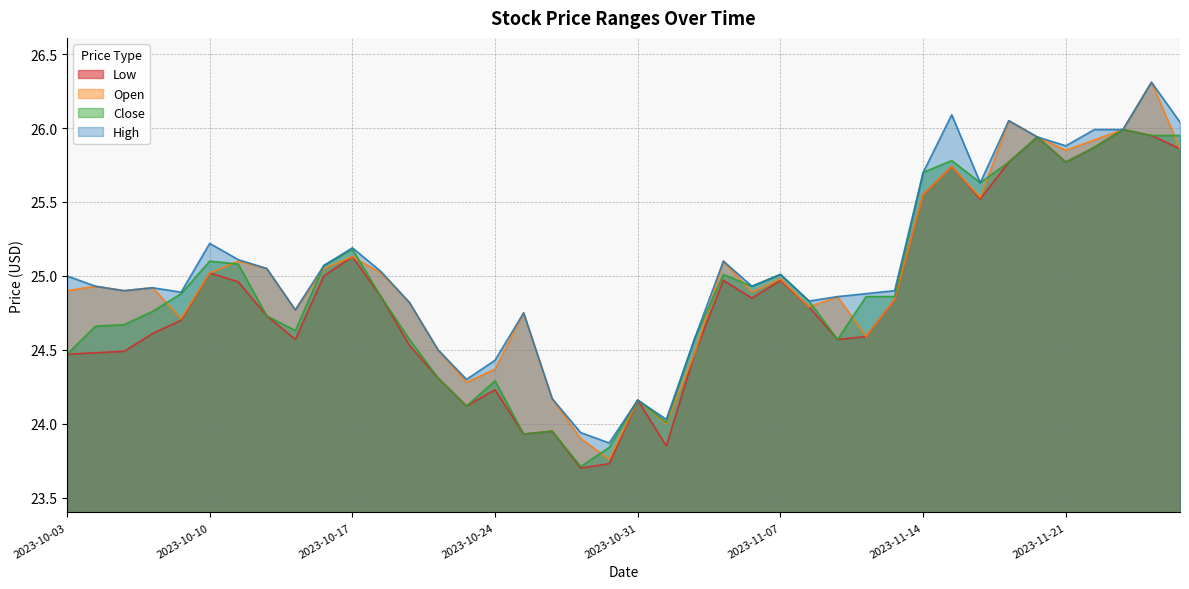

List the series in order of their overall mean, lowest first.

Low, Close, Open, High